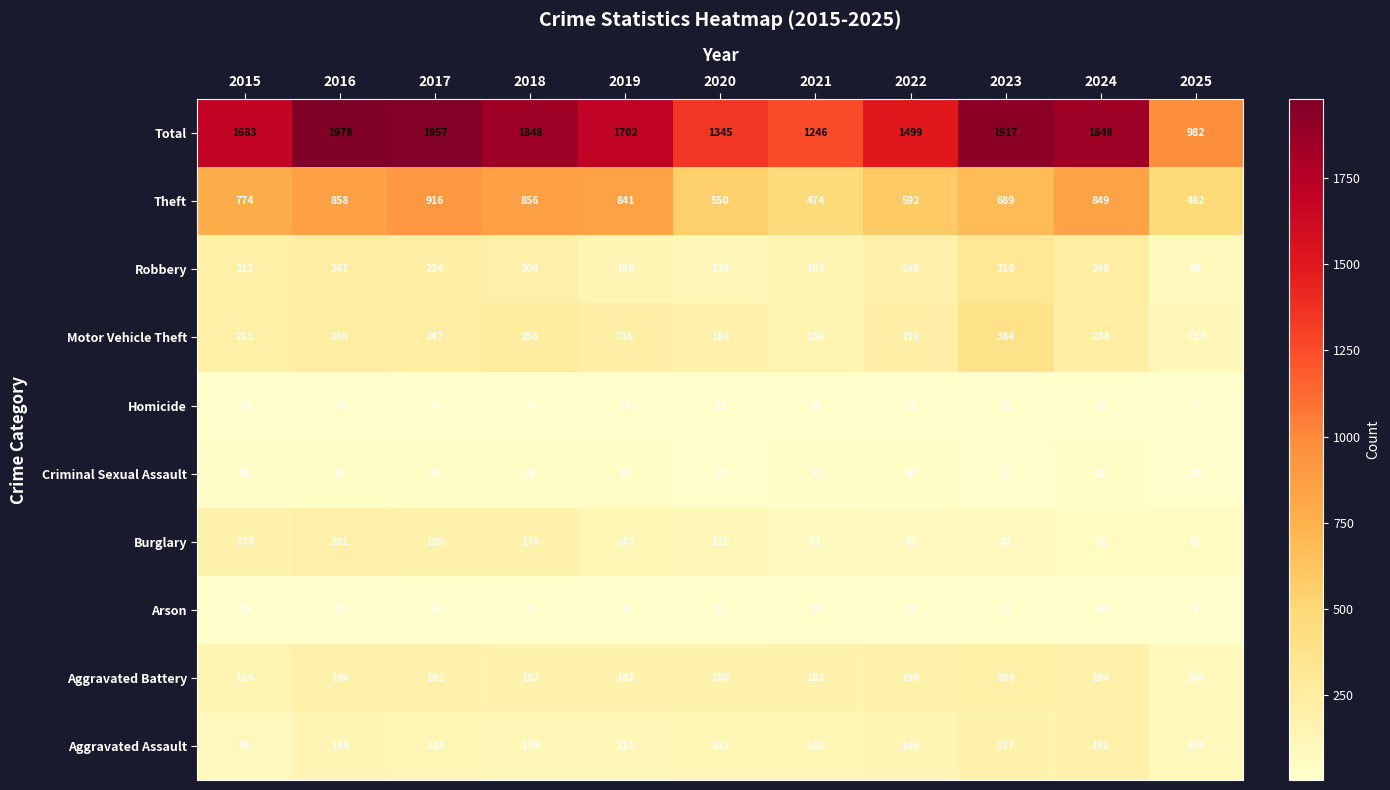

Which series has the largest total across all categories?

Total